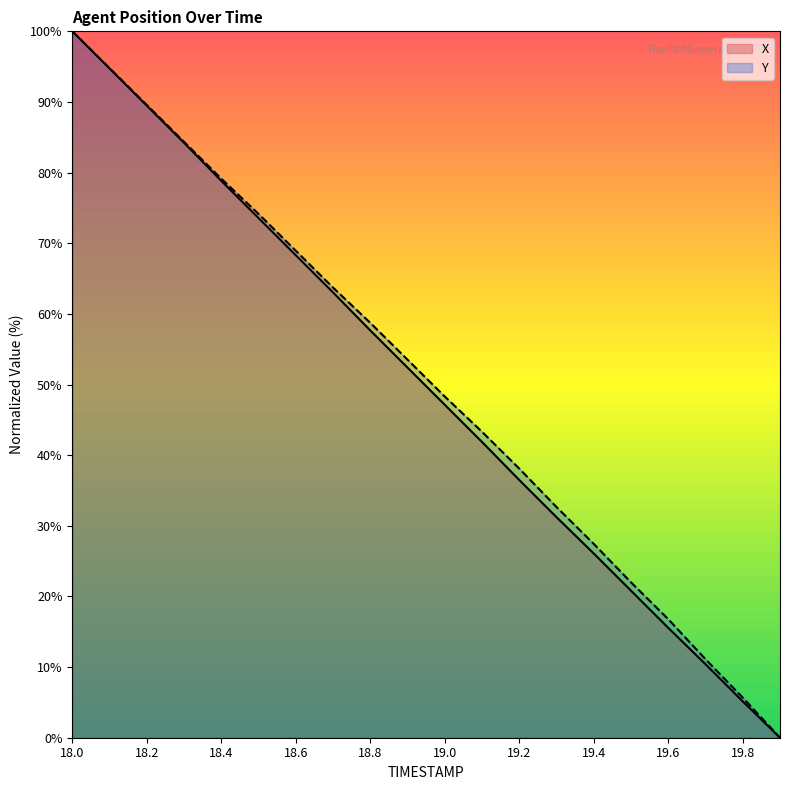

At which label does Y first exceed 53?

18.0